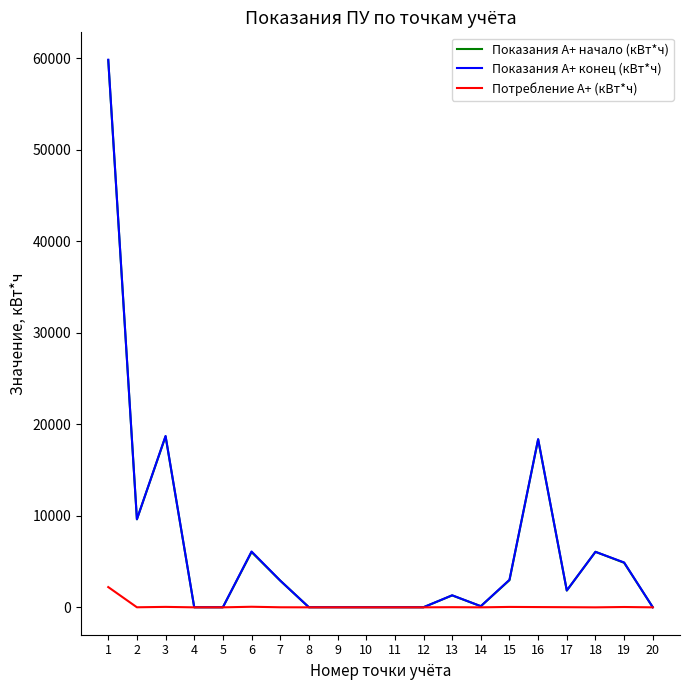

How many lines are shown in the chart?

3